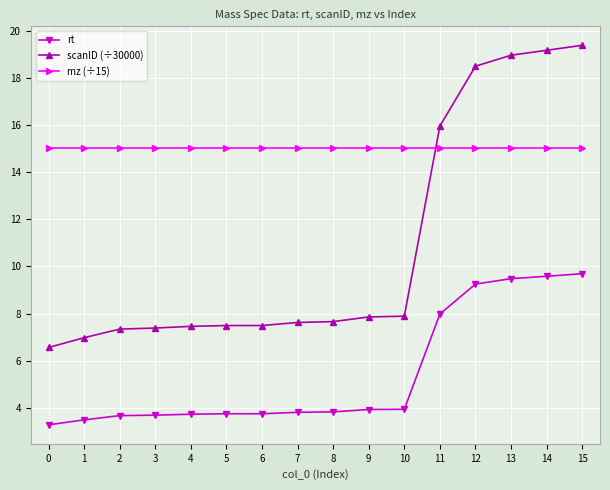

The value of mz (÷15) at 8 is 8.0. True or false?

False